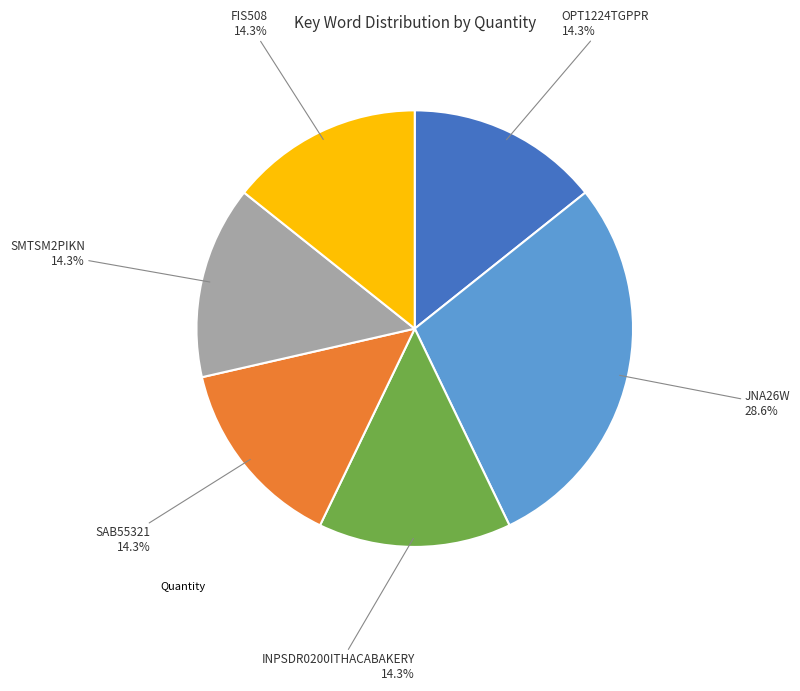

Count the number of slices in the pie.

6